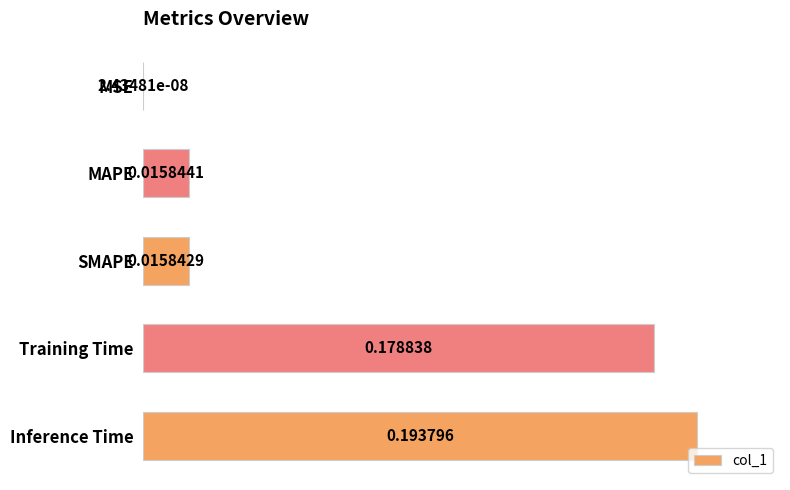

Between SMAPE and MSE, which is larger?

SMAPE